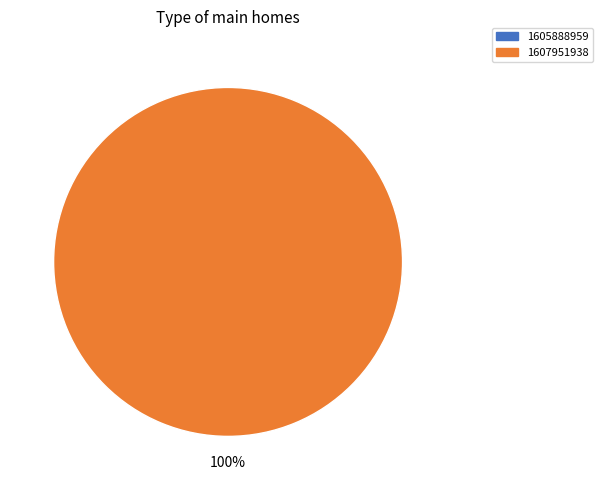

Does any single category account for the majority?

Yes